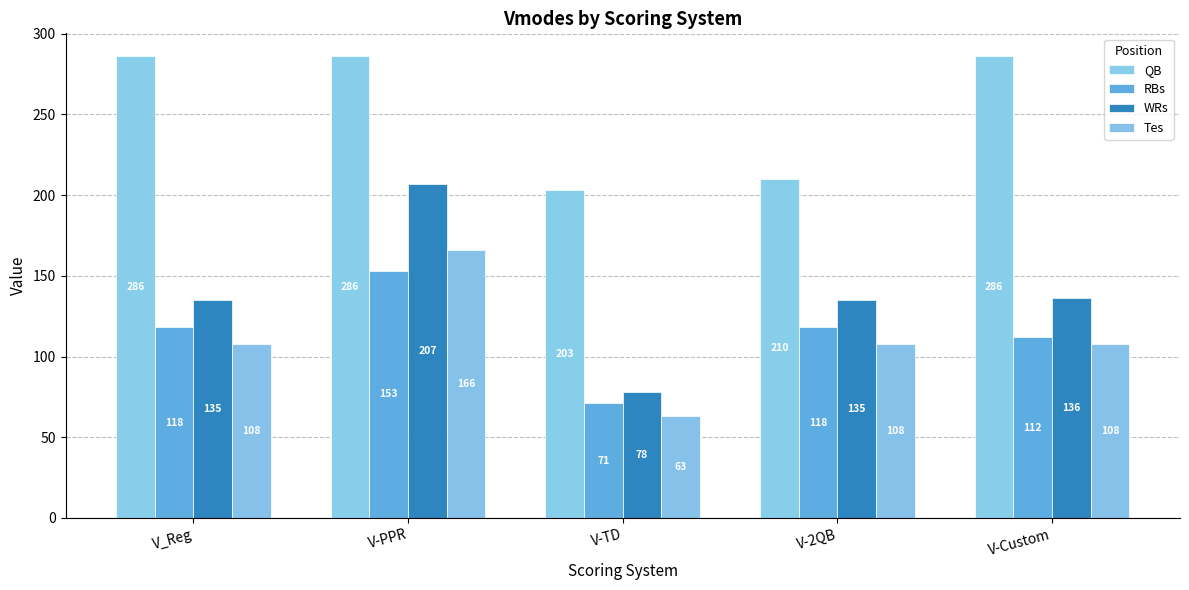

Rank the series by their maximum value, from lowest to highest.

RBs, Tes, WRs, QB